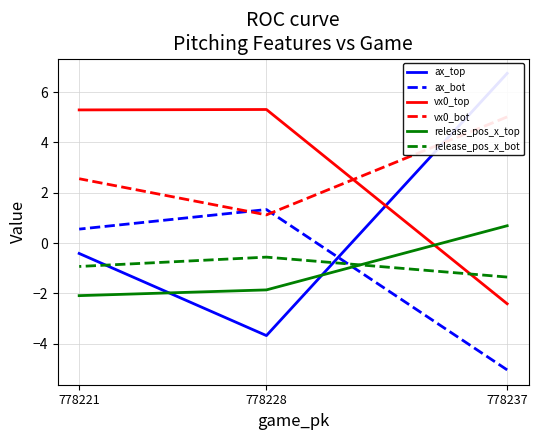

True or false: release_pos_x_bot has a value of -0.4 at 778221.

False